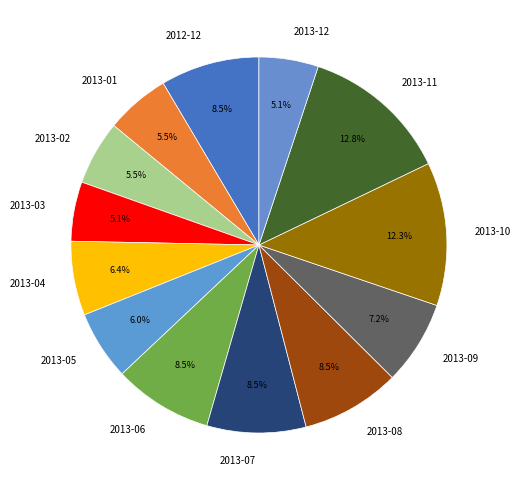

Is 2013-05 the majority of the pie?

No